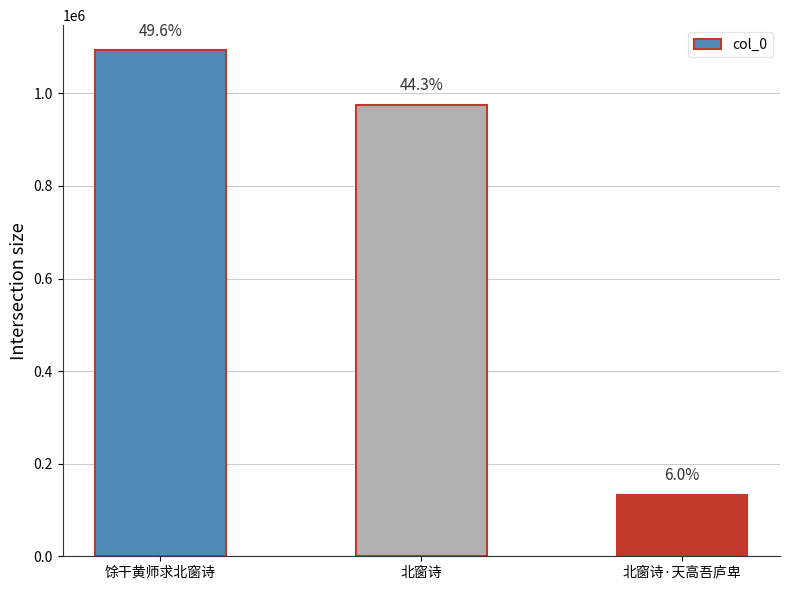

What is the maximum value shown in the chart?

1092772